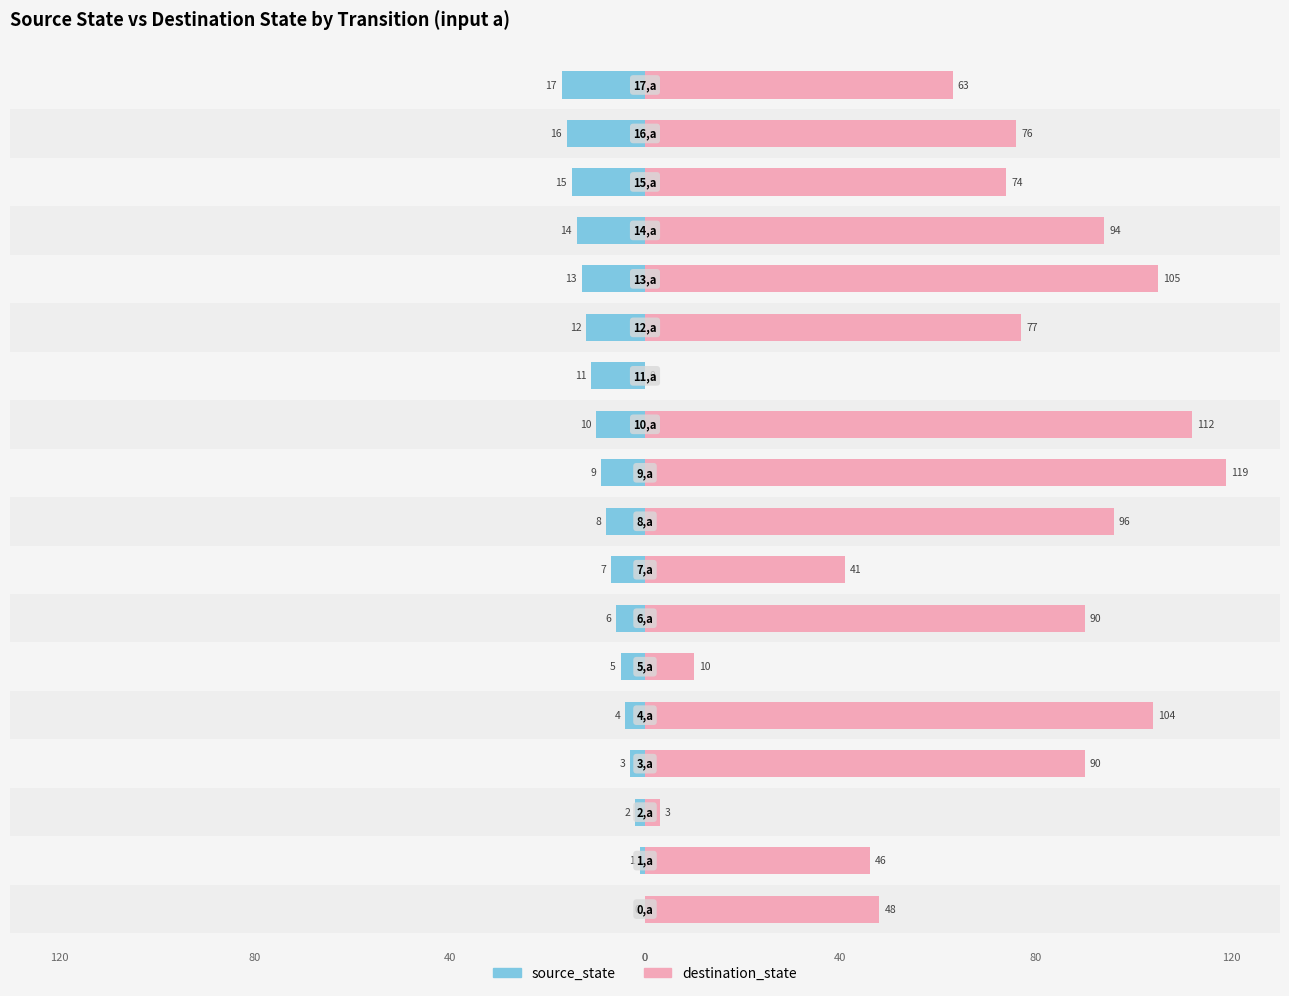

What is the average value of the destination_state series?

69